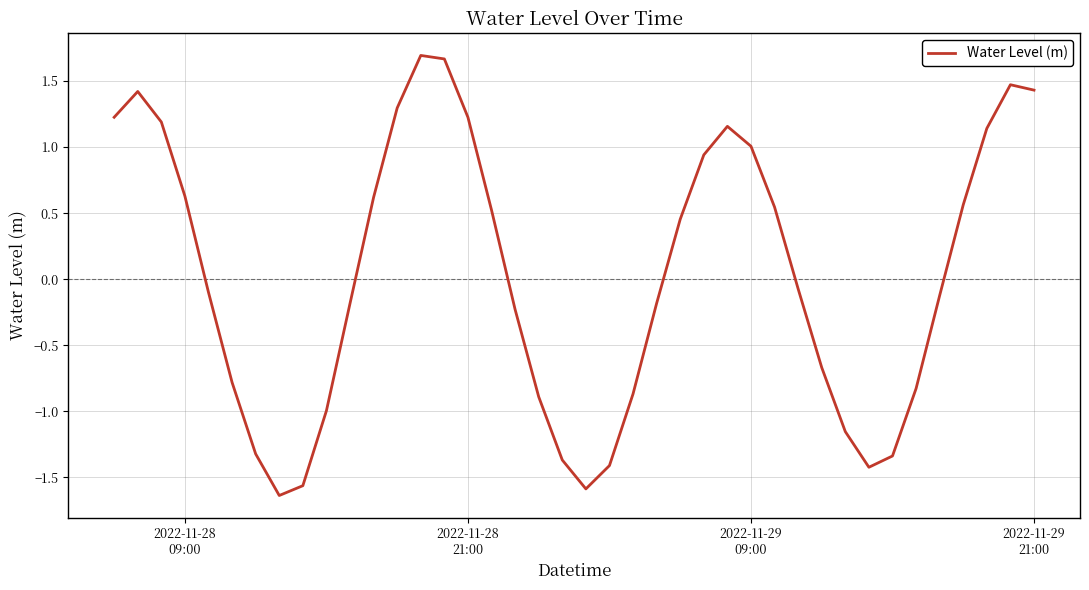

True or false: the data has more than 1 interior local peaks.

True